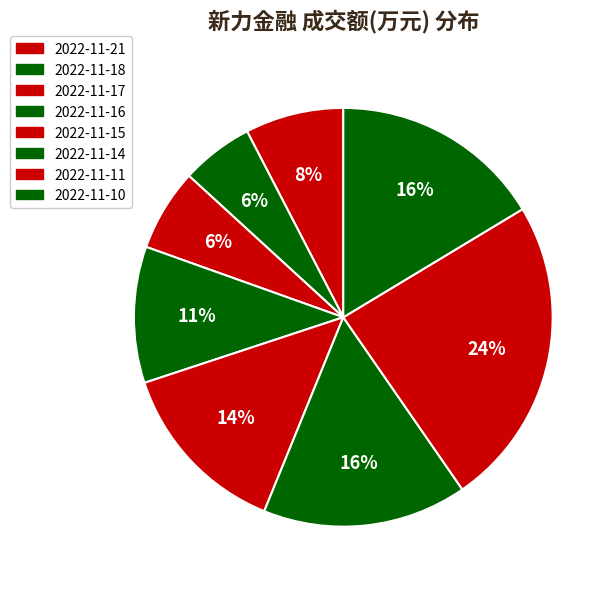

Is the sum of 2022-11-17 and 2022-11-16 greater than half?

No